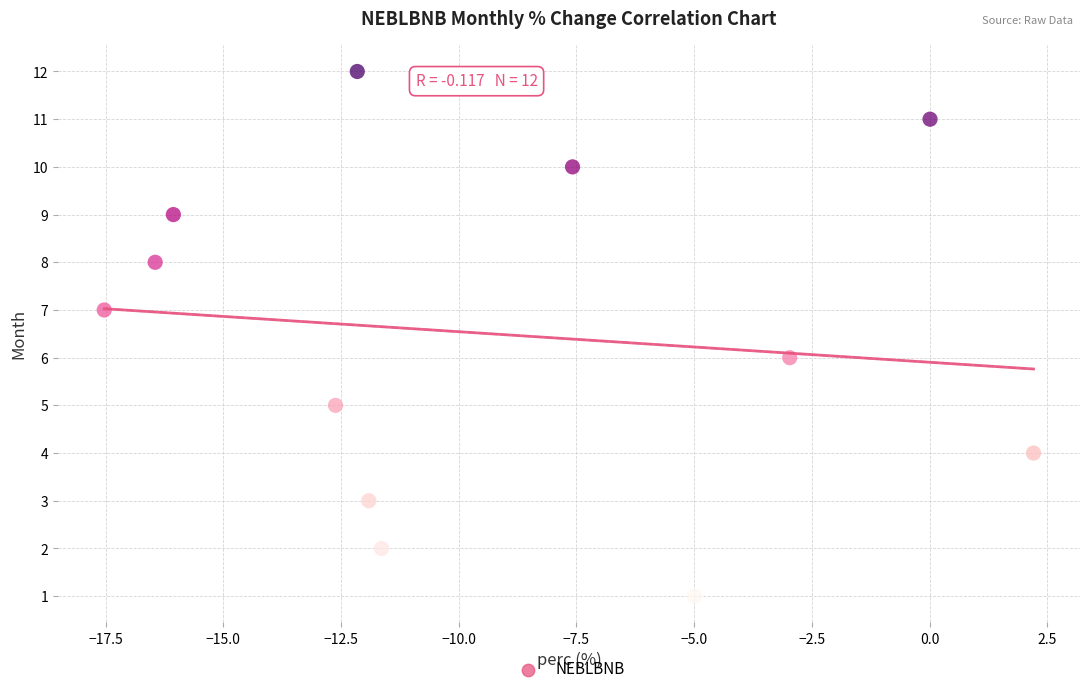

What is the range of Y values (max minus min)?

11